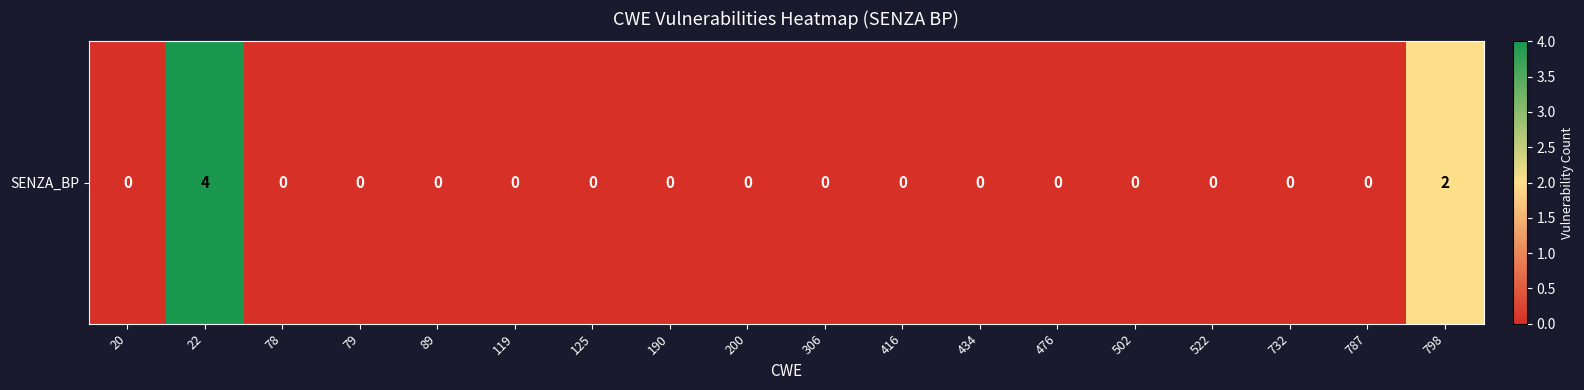

Where is the data nearest to the value 2?

798